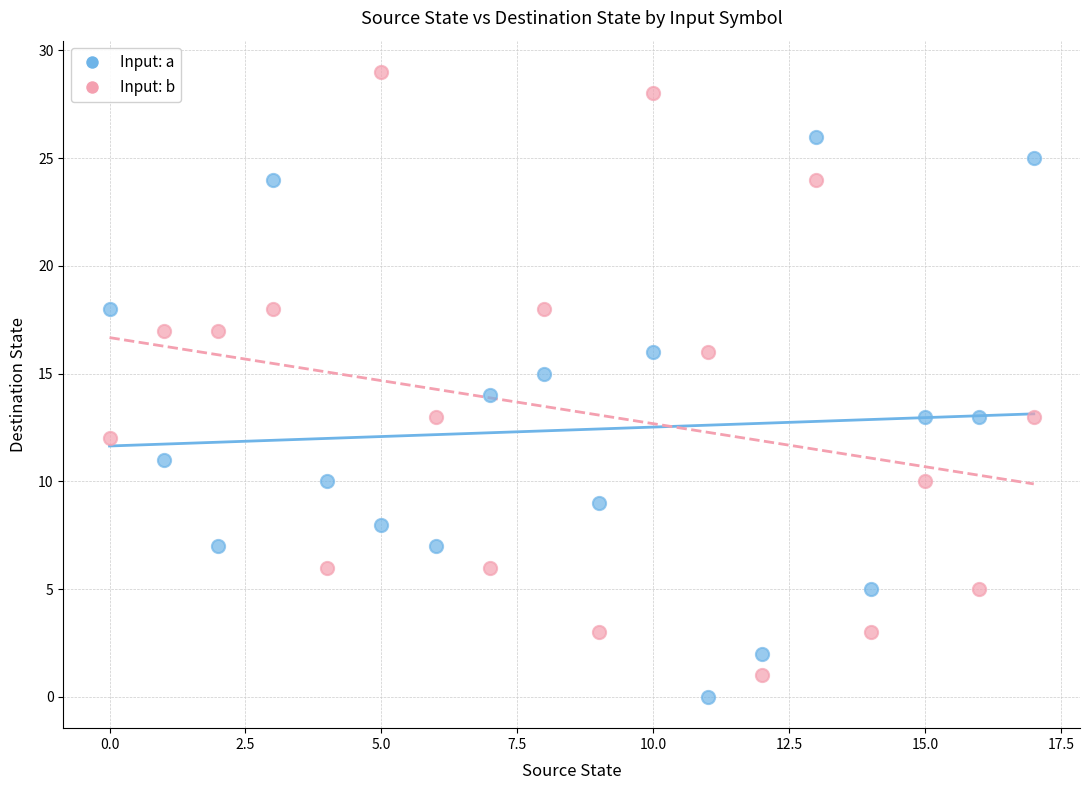

Which series has the widest spread of Y values?

Input: b